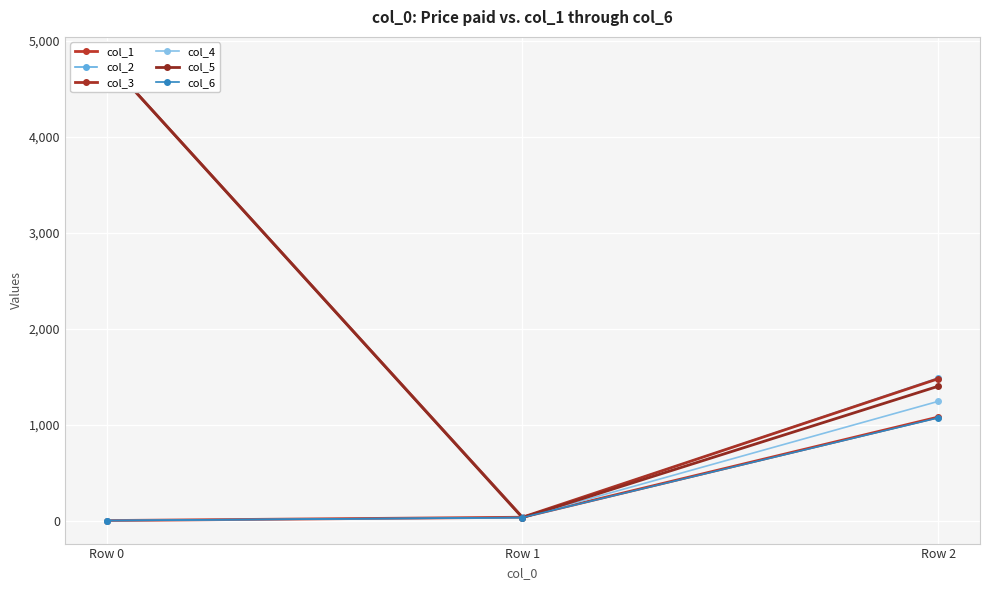

Reading left to right, what are all the values shown in this chart?

col_1: Row 0=0.0	Row 1=34.5	Row 2=1078.8
col_2: Row 0=0.0	Row 1=30.6	Row 2=1485.3
col_3: Row 0=4800.0	Row 1=34.6	Row 2=1478.6
col_4: Row 0=4800.0	Row 1=33.2	Row 2=1242.7
col_5: Row 0=4800.0	Row 1=30.5	Row 2=1400.1
col_6: Row 0=0.0	Row 1=31.4	Row 2=1070.9